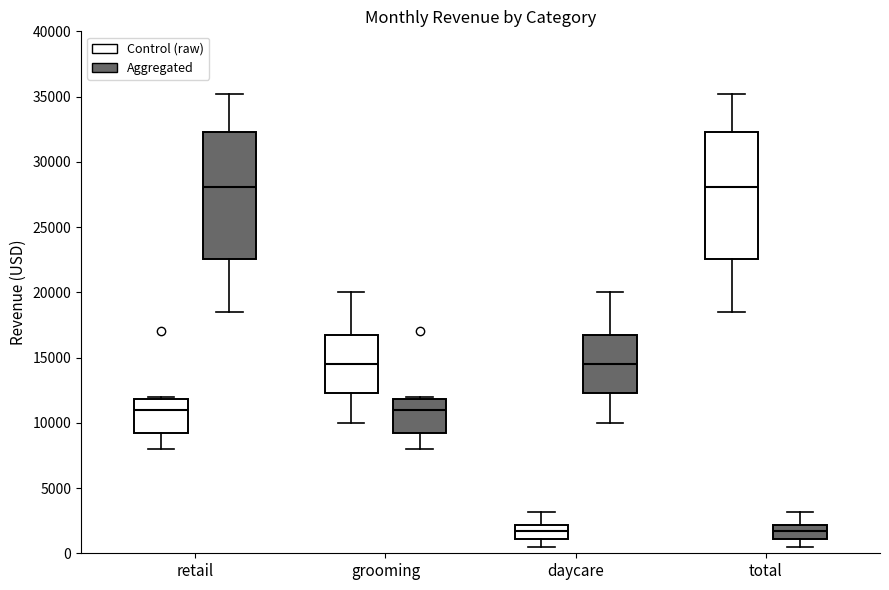

Where is the lower edge of the box for total (Aggregated) on the y-axis? The values are not printed on the chart, so give them approximately, as read against the axis.

1000